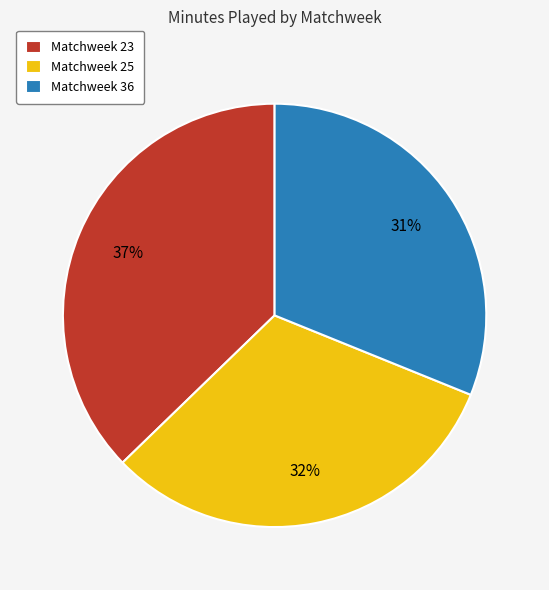

What is the largest slice in the pie chart?

Matchweek 23